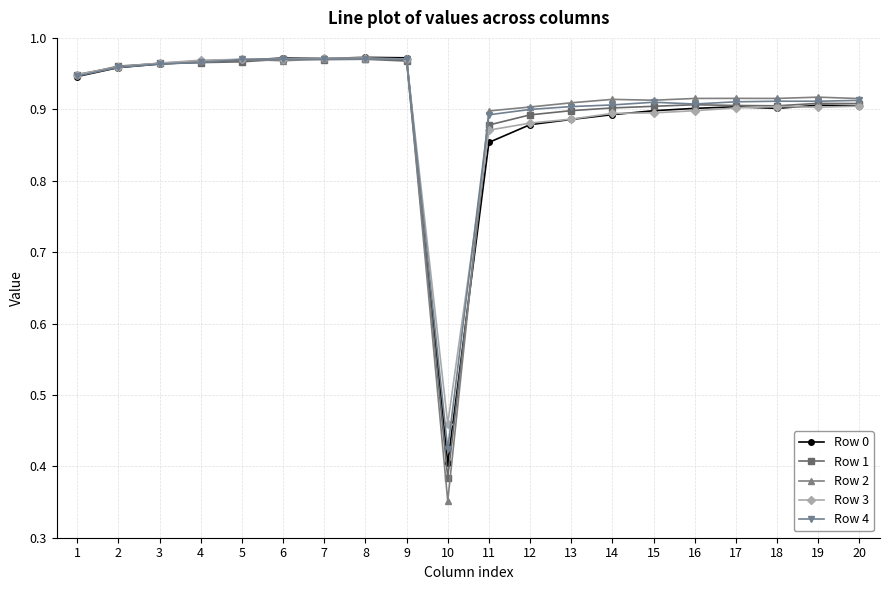

What are all the series names shown in the legend?

Row 0, Row 1, Row 2, Row 3, Row 4